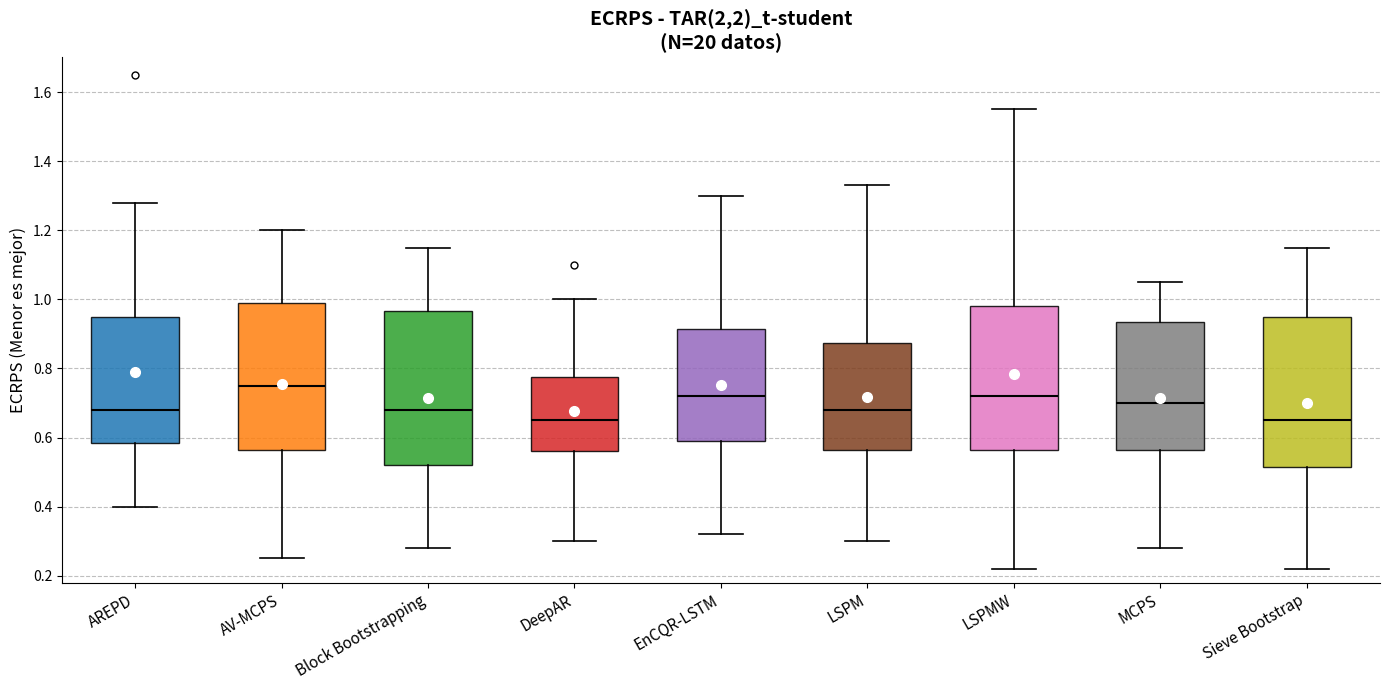

Which box's median line is the highest?

AV-MCPS